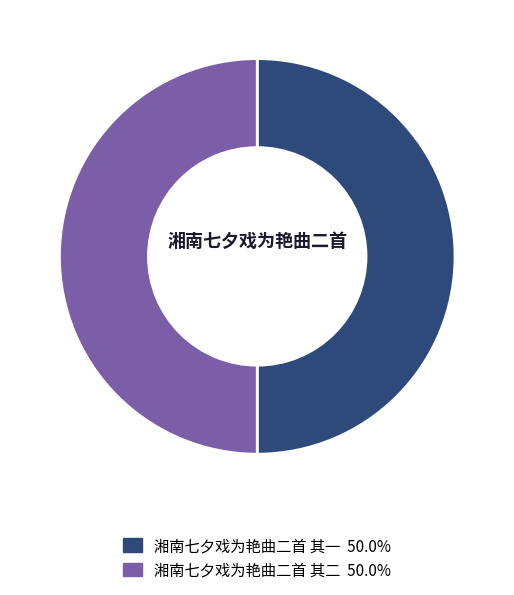

What is the ratio of the value at 湘南七夕戏为艳曲二首 其一 to the value at 湘南七夕戏为艳曲二首 其二?

1.0